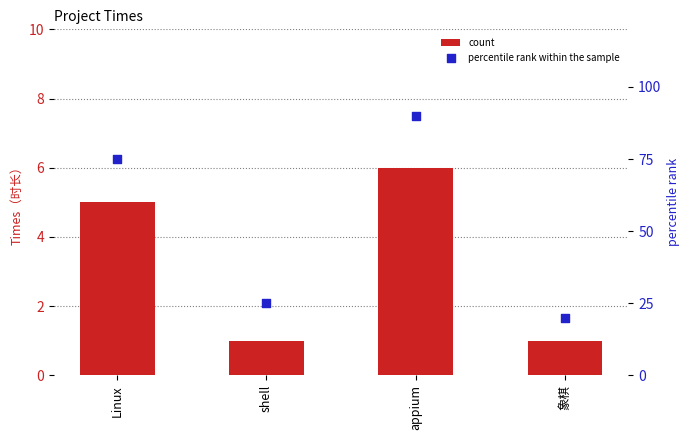

What are all the series names shown in the legend?

count, percentile rank within the sample